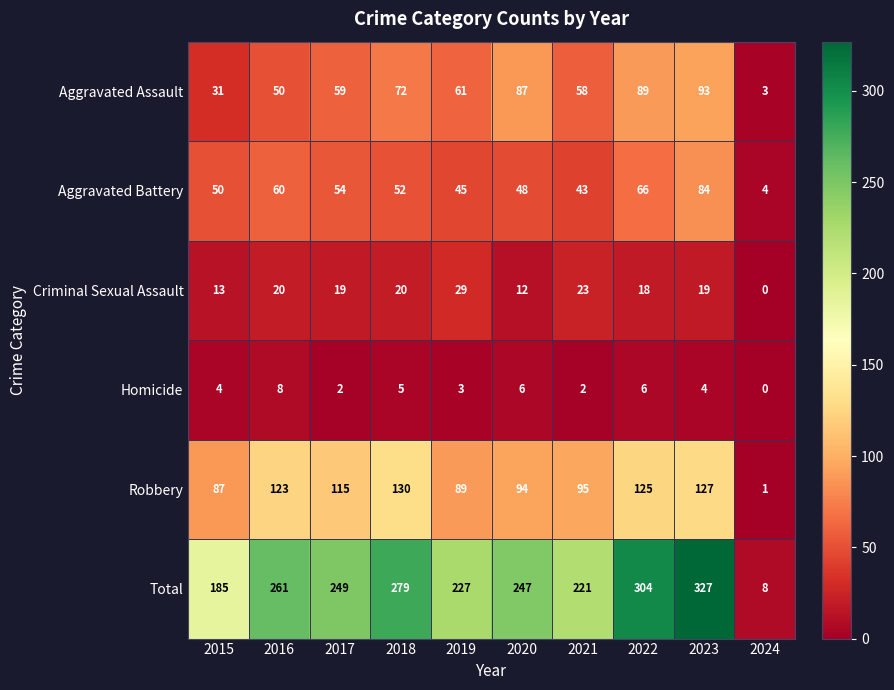

List the series in order of their peak value, highest first.

Total, Robbery, Aggravated Assault, Aggravated Battery, Criminal Sexual Assault, Homicide